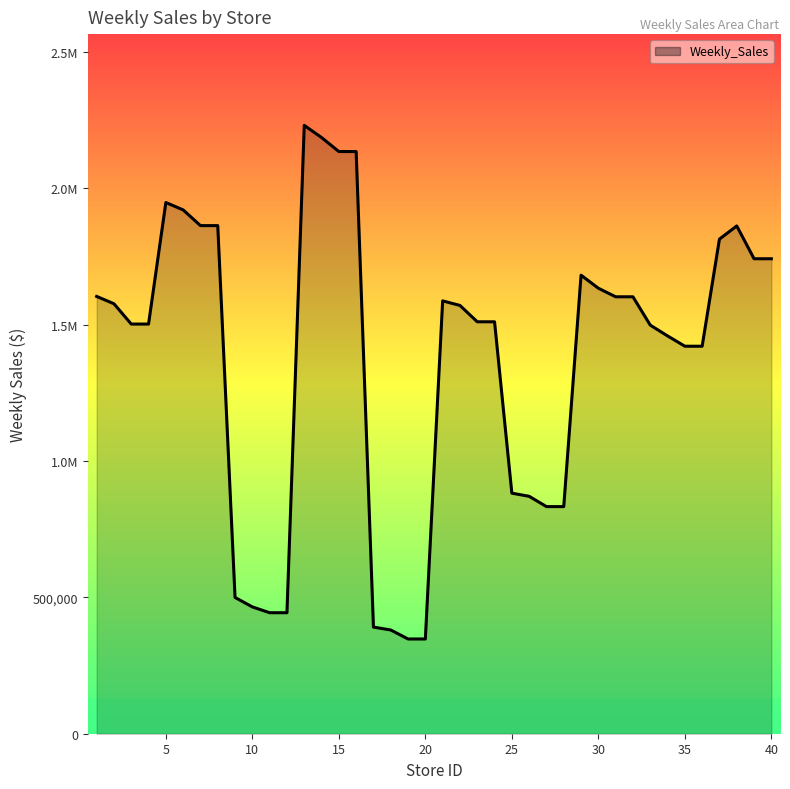

Reading left to right, list all the values displayed in this chart.

1603674.5	1576754.8	1502282.6	1502282.6	1947951.4	1920915.2	1863272.9	1863272.9	499715.1	465033.0	443735.3	443735.3	2230911.1	2186303.1	2134954.4	2134954.4	390983.3	380395.2	347407.8	347407.8	1587282.1	1570553.1	1510591.0	1510591.0	882140.5	870607.8	832892.6	832892.6	1681507.1	1633661.3	1602272.5	1602272.5	1498373.4	1458787.3	1421027.7	1421027.7	1813887.0	1862055.5	1741798.1	1741798.1